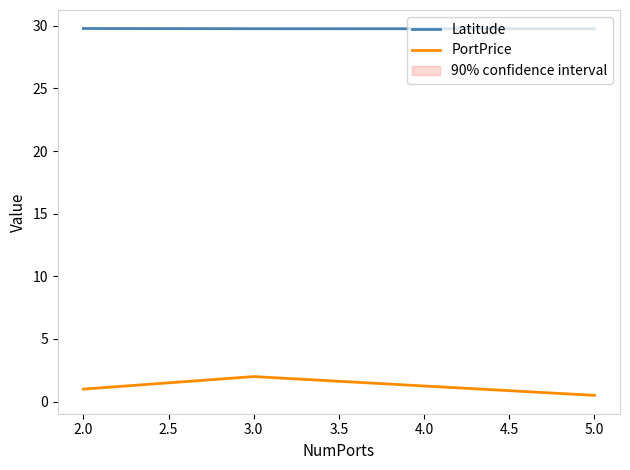

Reading left to right, what are all the values shown in this chart?

Latitude: 29.8	29.8	29.8
PortPrice: 1.0	2.0	0.5